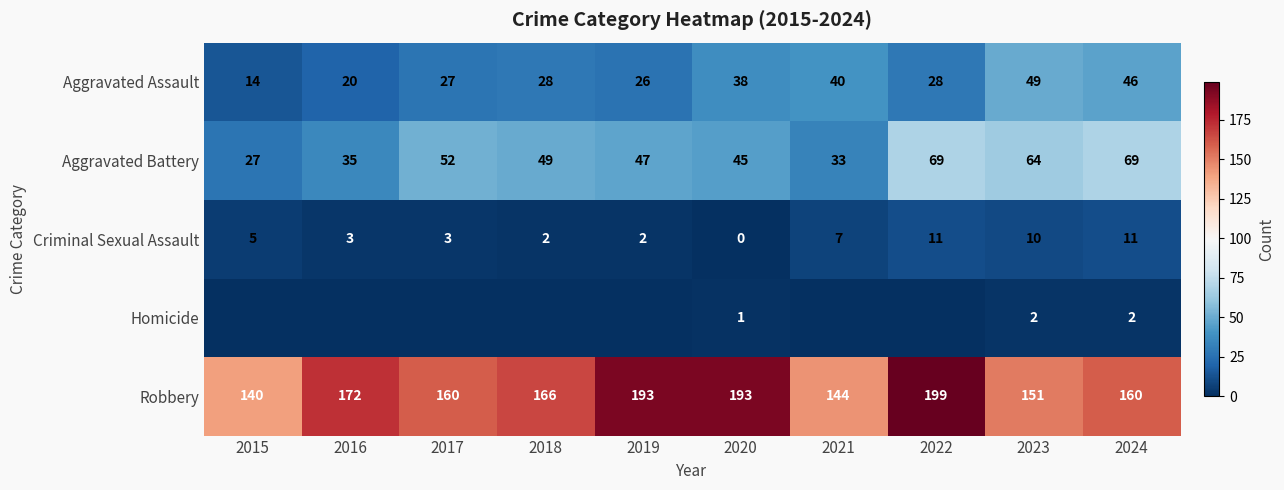

At which label is Aggravated Battery closest to 48?

2018